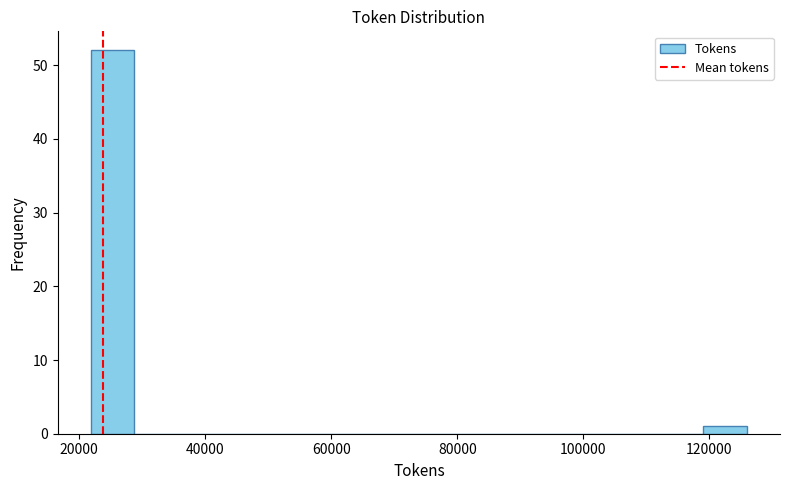

Around what value on the x-axis is the tallest bar? Give the approximate position of its centre, as read against the axis.

26000